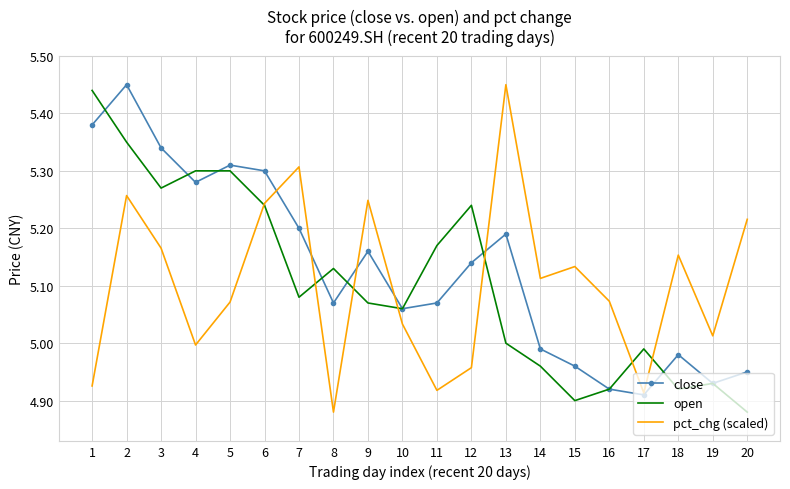

What is the sum of the close values at 6 and 10?

10.4